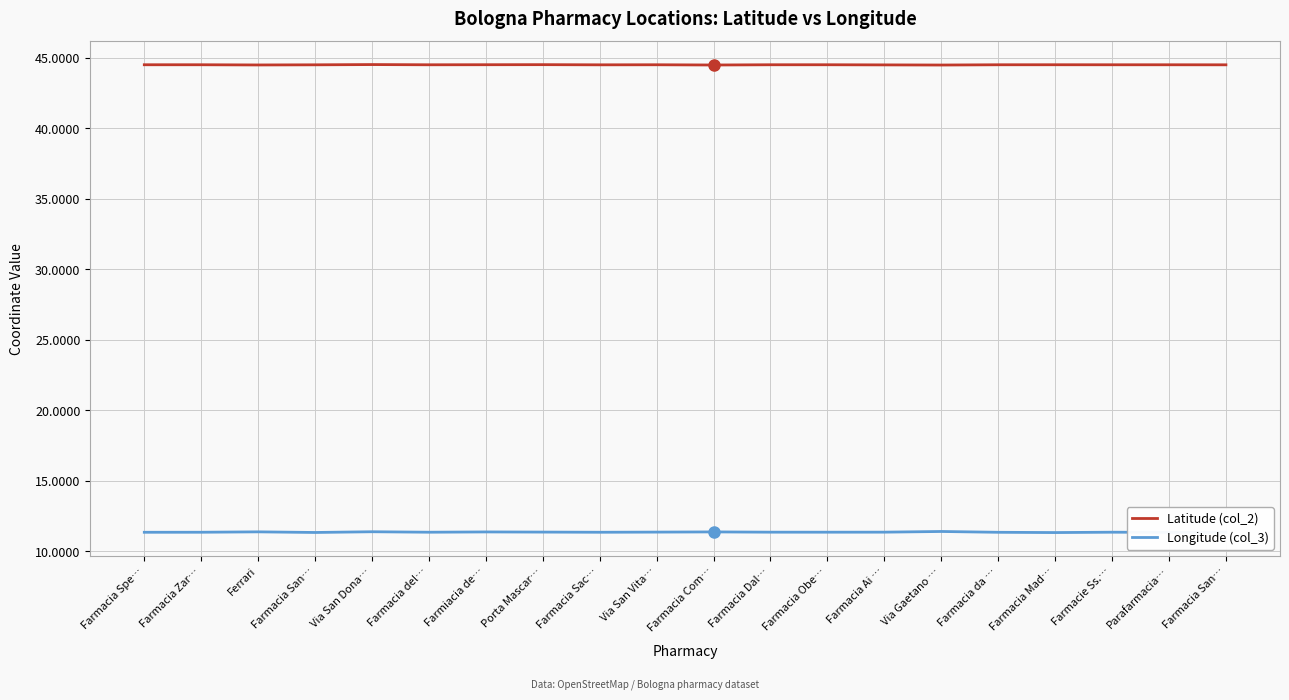

Which series has the widest spread of values?

Longitude (col_3)